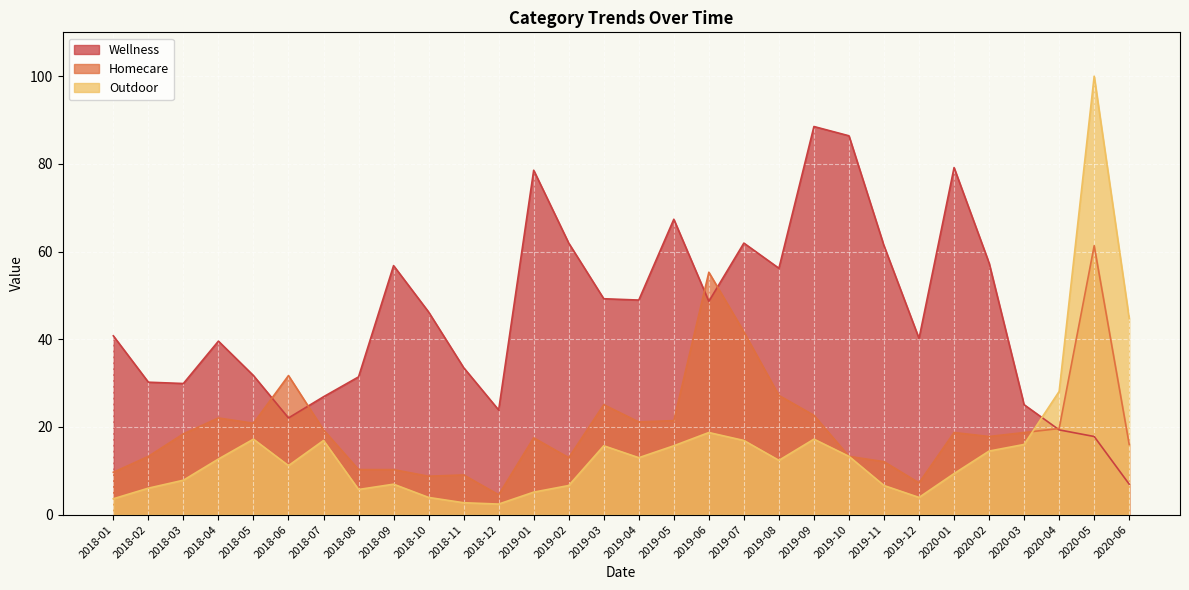

Which series has the largest total across all categories?

Wellness